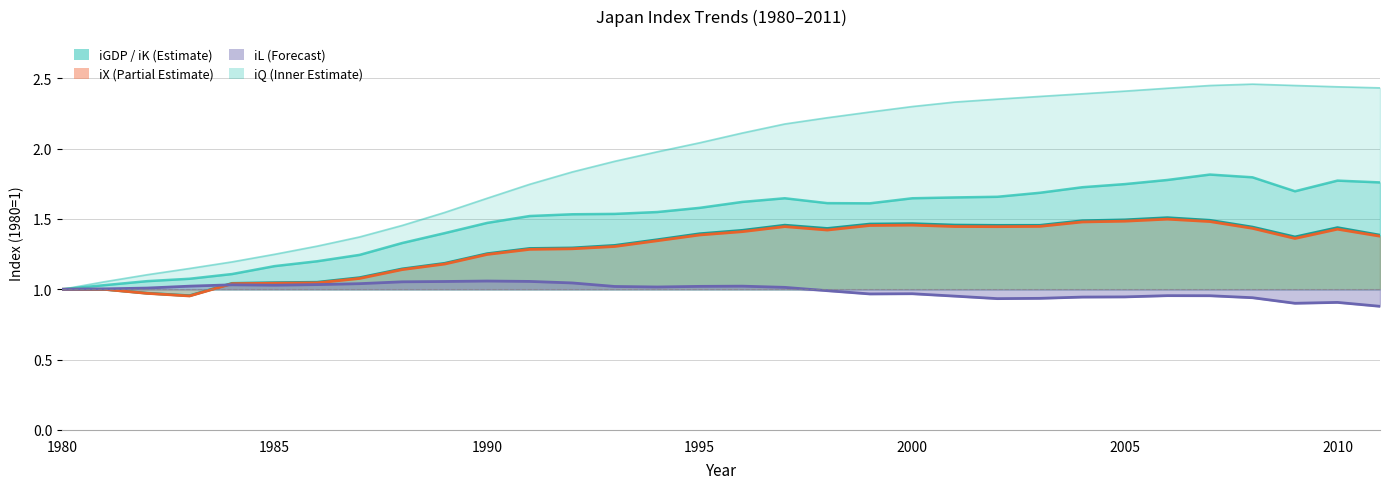

The iL series shows 0.5 at 1985. True or false?

False